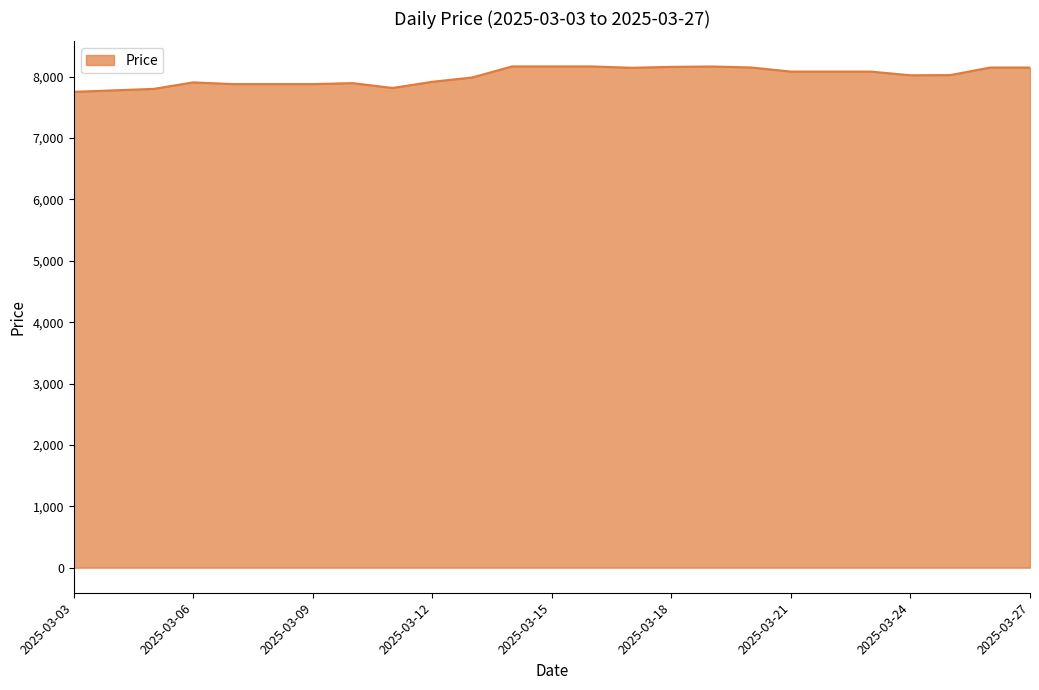

Count the number of categories in the chart.

25